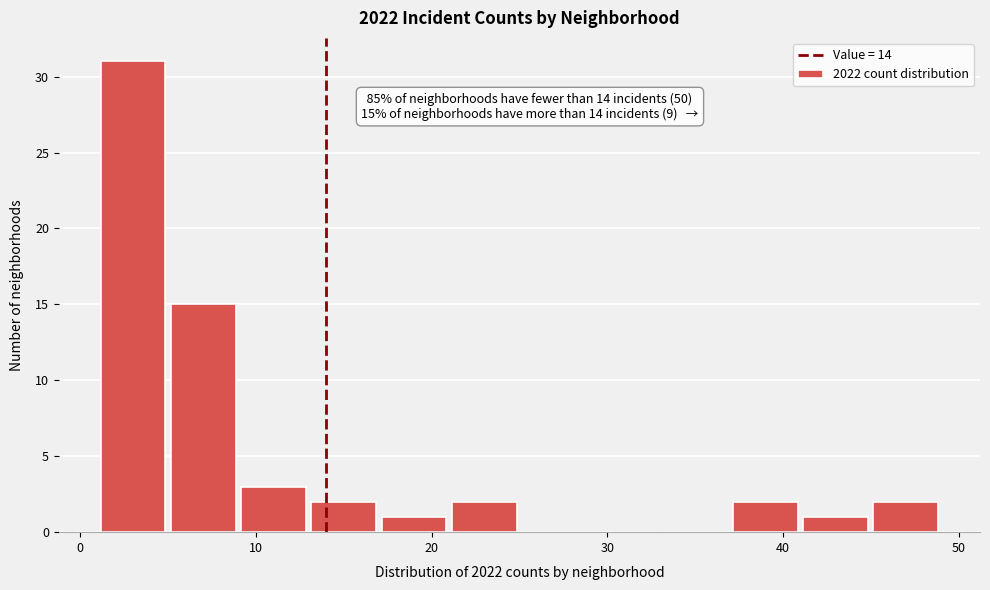

Over which range of the x-axis is the bar tallest?

1 to 5